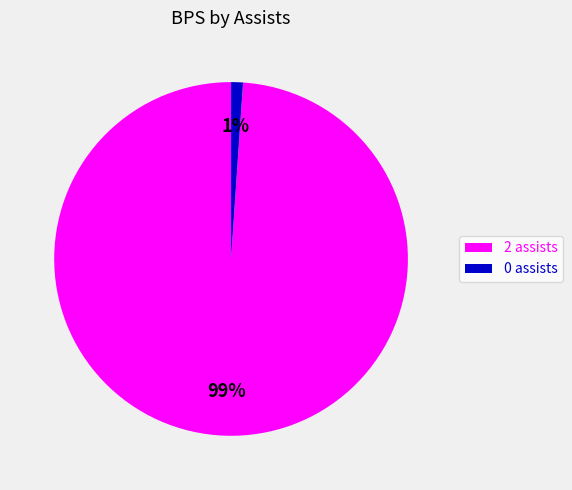

What is the smallest slice in the pie chart?

0 assists